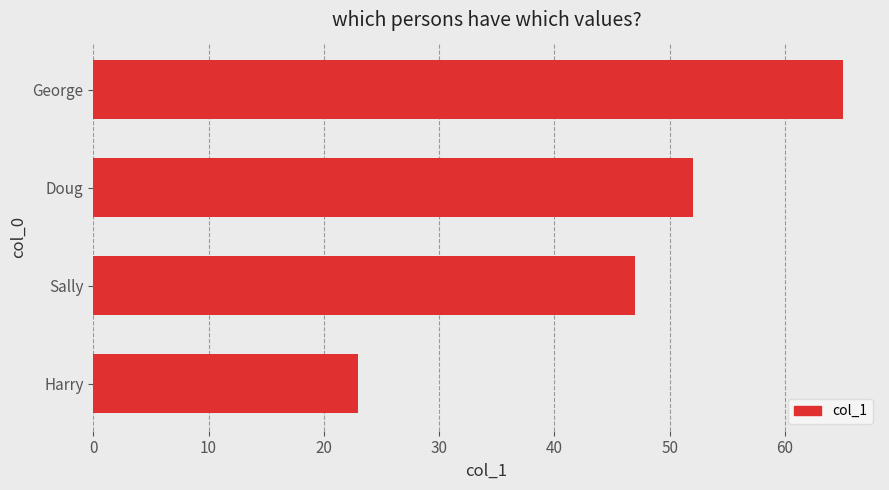

Between George and Doug, which is larger?

George